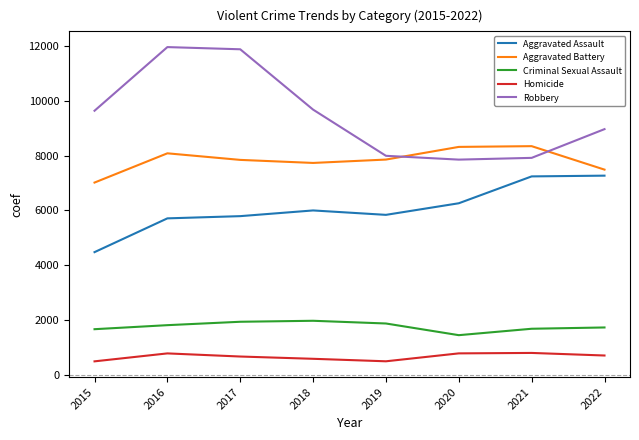

Which series changed the most between 2018 and 2022?

Aggravated Assault